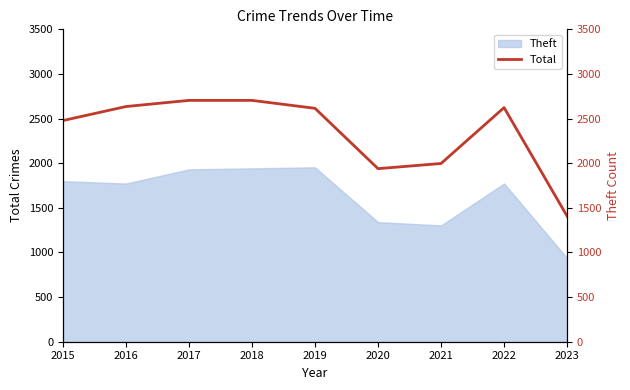

The Theft series shows 488 at 2021. True or false?

False